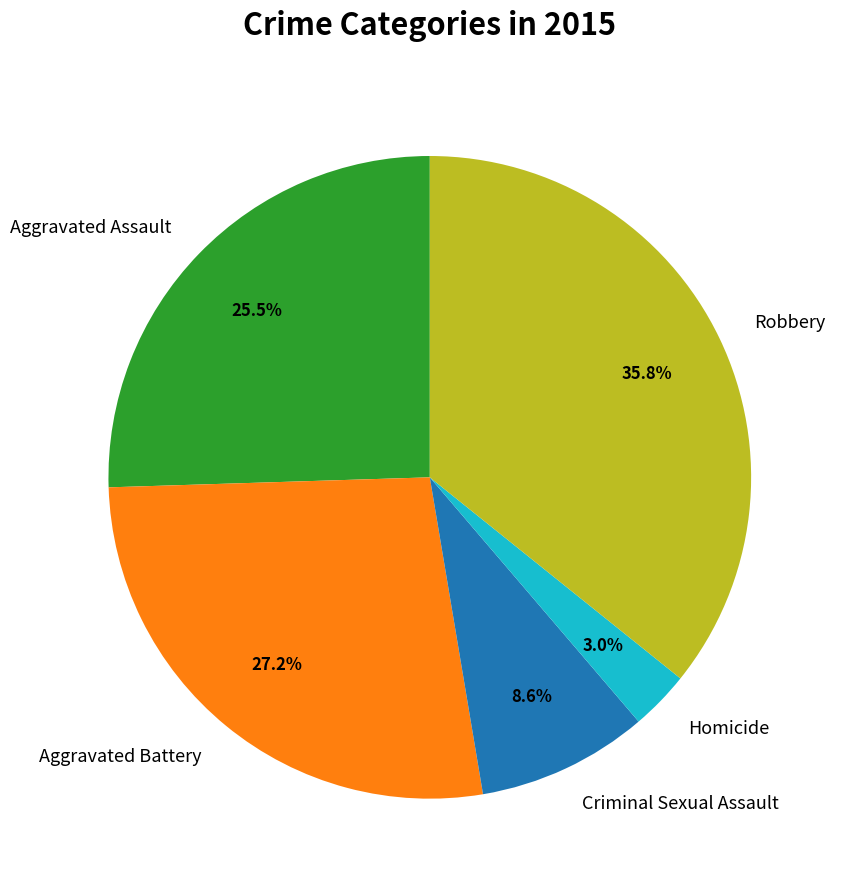

To the nearest percent, what percentage of the pie is Robbery?

36%